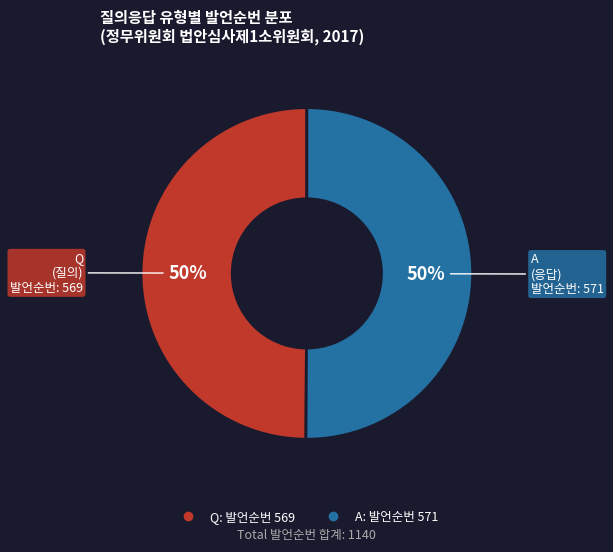

True or false: Q accounts for 38% of the total.

False